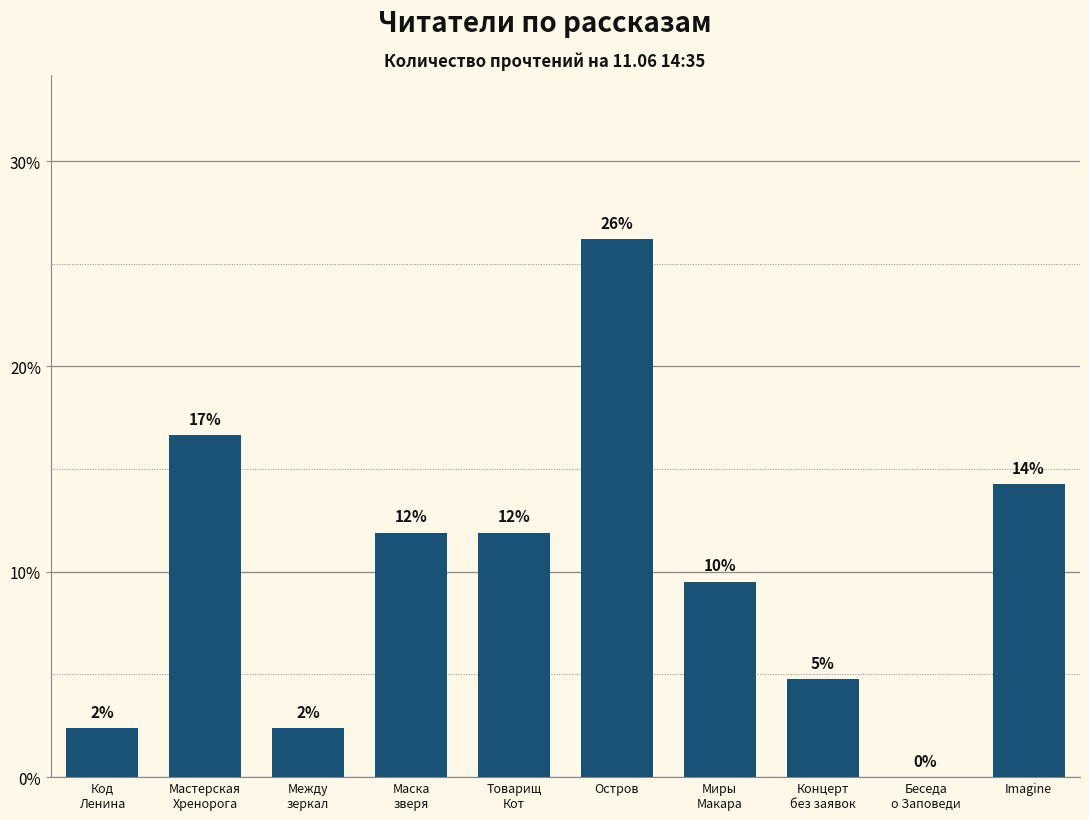

Rank the categories by value from highest to lowest.

Остров, Мастерская
Хренорога, Imagine, Маска
зверя, Товарищ
Кот, Миры
Макара, Концерт
без заявок, Код
Ленина, Между
зеркал, Беседа
о Заповеди